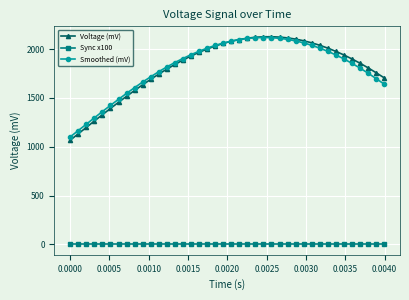

Which series has the widest spread of values?

Voltage (mV)